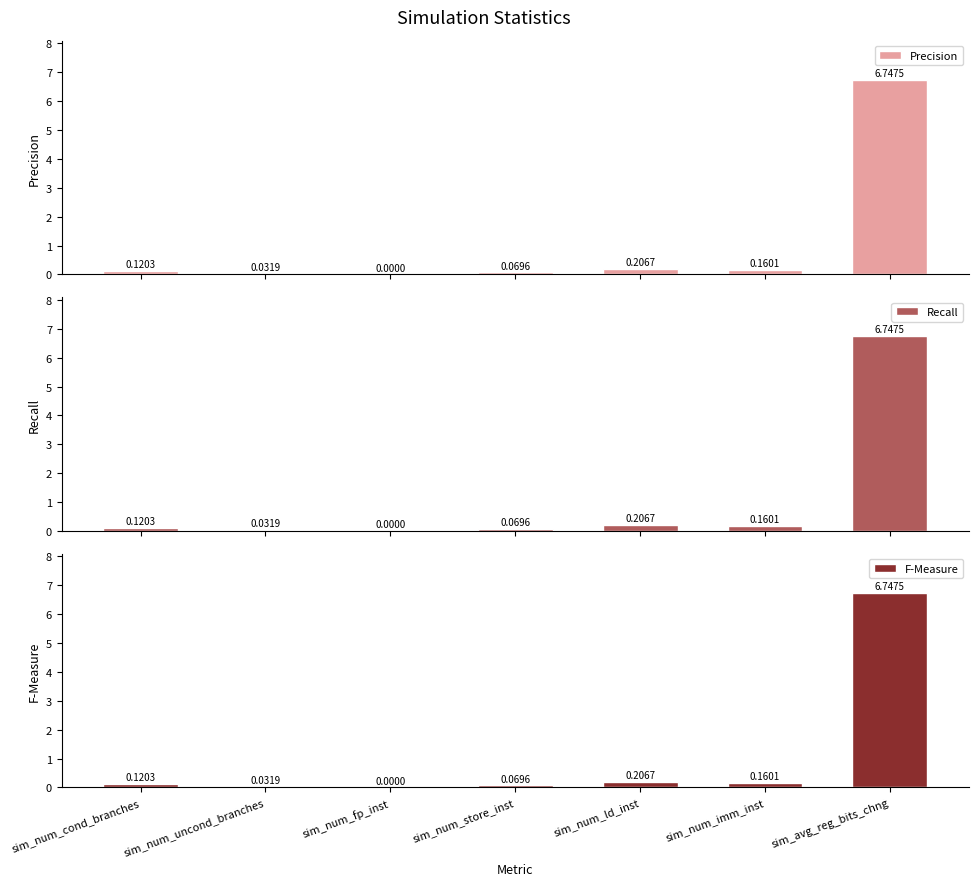

What is the difference between the F-Measure values at sim_num_imm_inst and sim_num_uncond_branches?

0.1